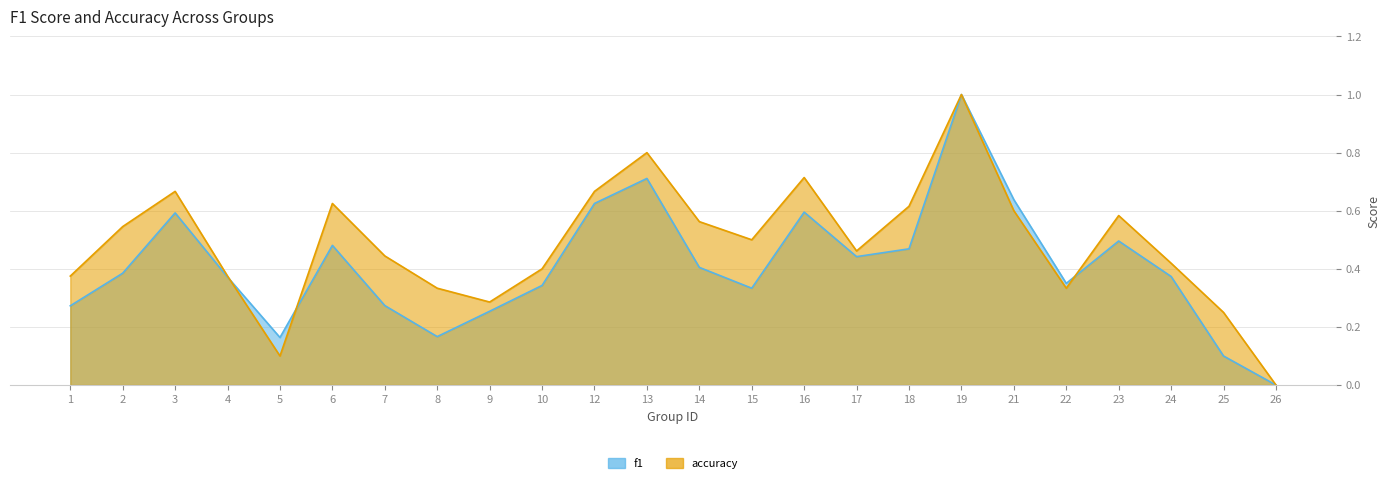

After their last crossing, which series has the higher values: f1 or accuracy?

accuracy